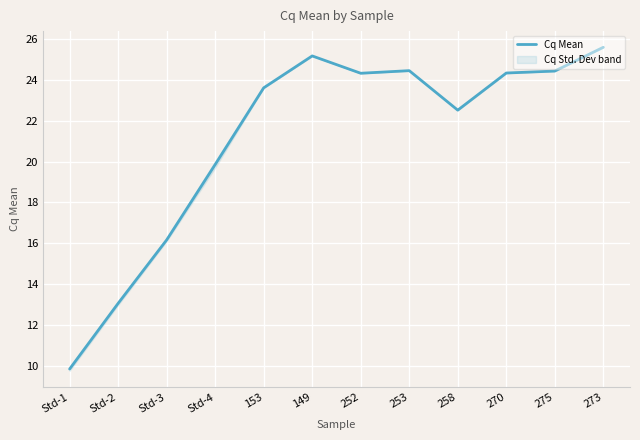

Reading left to right, transcribe all the data shown in this chart.

Std-1=9.8	Std-2=13.1	Std-3=16.2	Std-4=19.9	153=23.6	149=25.2	252=24.3	253=24.5	258=22.5	270=24.3	275=24.4	273=25.6